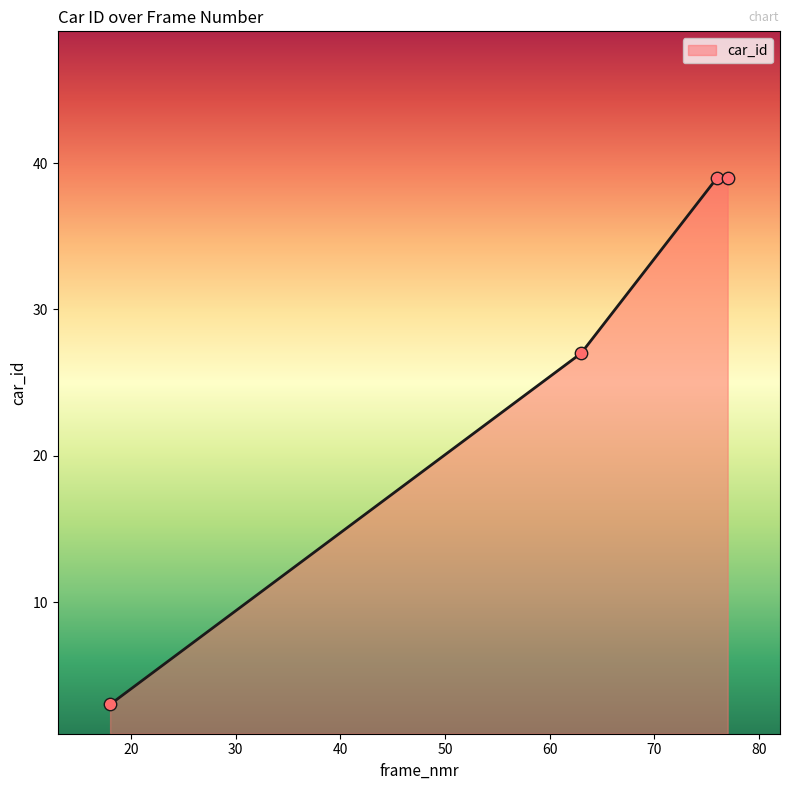

True or false: there are more than 1 points higher than both neighbors.

False